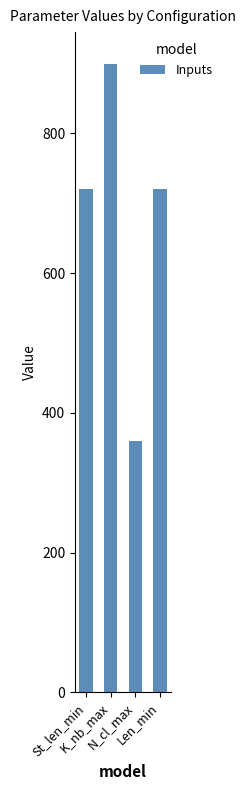

What is the average value?

675